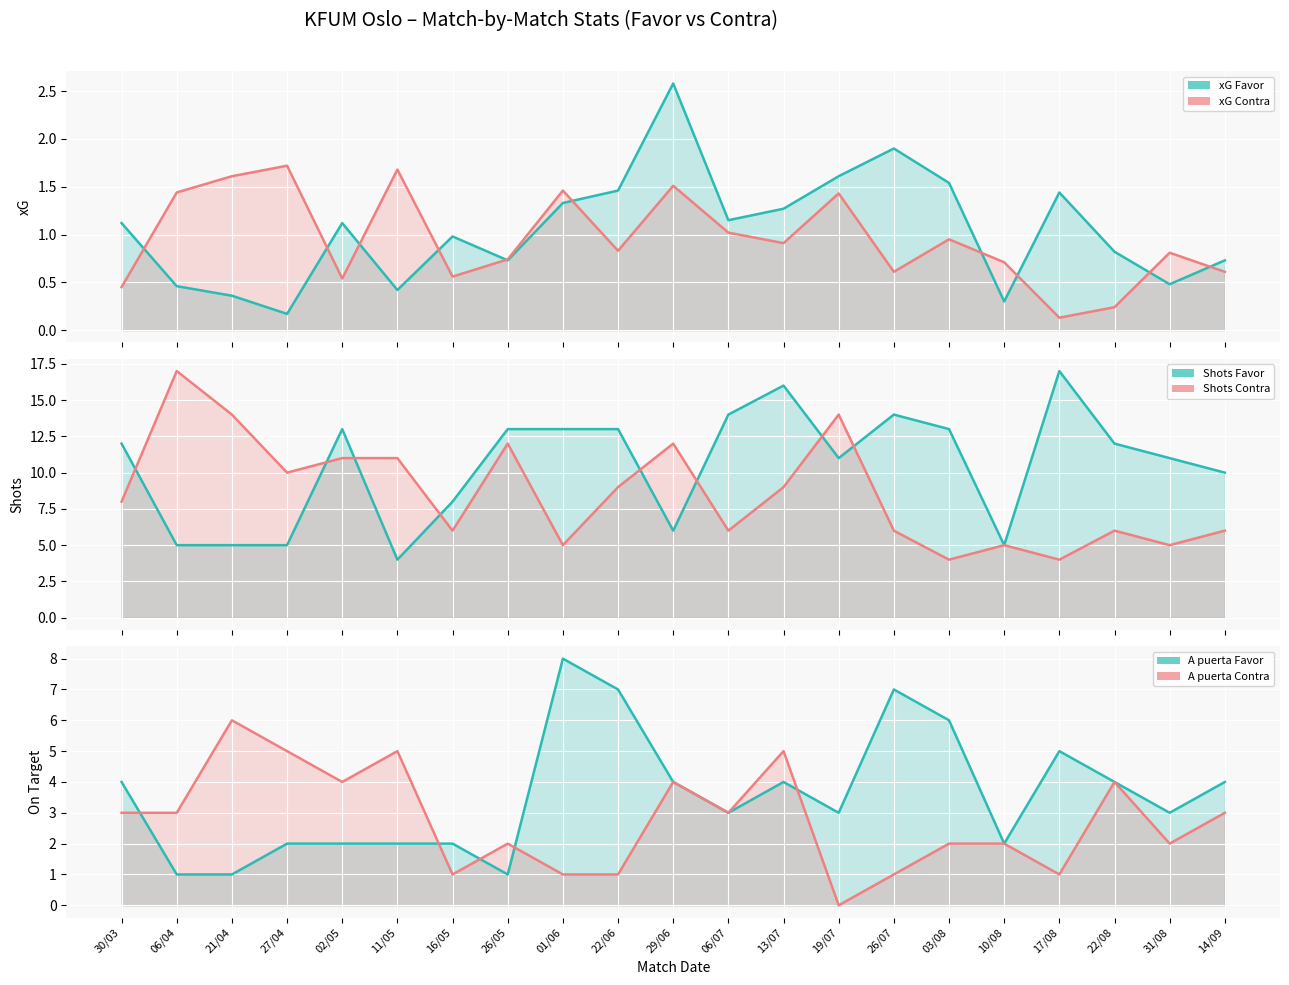

How many lines are shown in the chart?

6